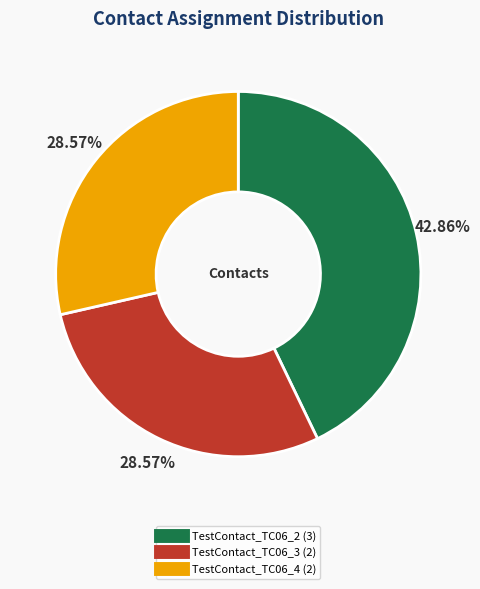

How much of the chart is everything except TestContact_TC06_3?

71.4%